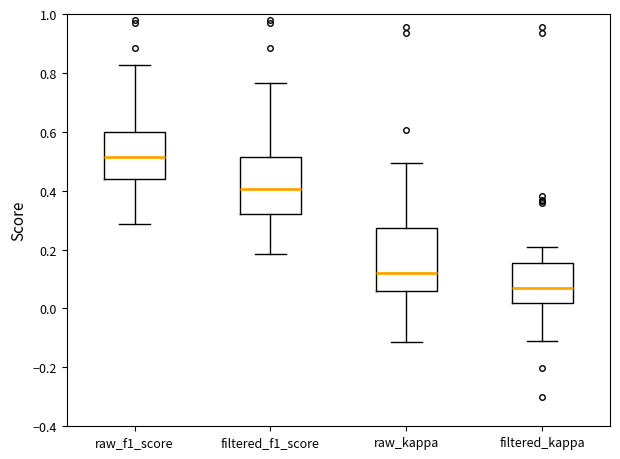

Reading left to right, read every box against the y-axis: the position of its median line, the range the box covers, and the ends of its whiskers. The values are not printed on the chart, so give them approximately, as read against the axis.

raw_f1_score: median 0.52, box 0.44 to 0.60, whiskers 0.28 to 0.82
filtered_f1_score: median 0.40, box 0.32 to 0.52, whiskers 0.18 to 0.76
raw_kappa: median 0.12, box 0.06 to 0.28, whiskers -0.12 to 0.50
filtered_kappa: median 0.06, box 0.02 to 0.16, whiskers -0.10 to 0.22